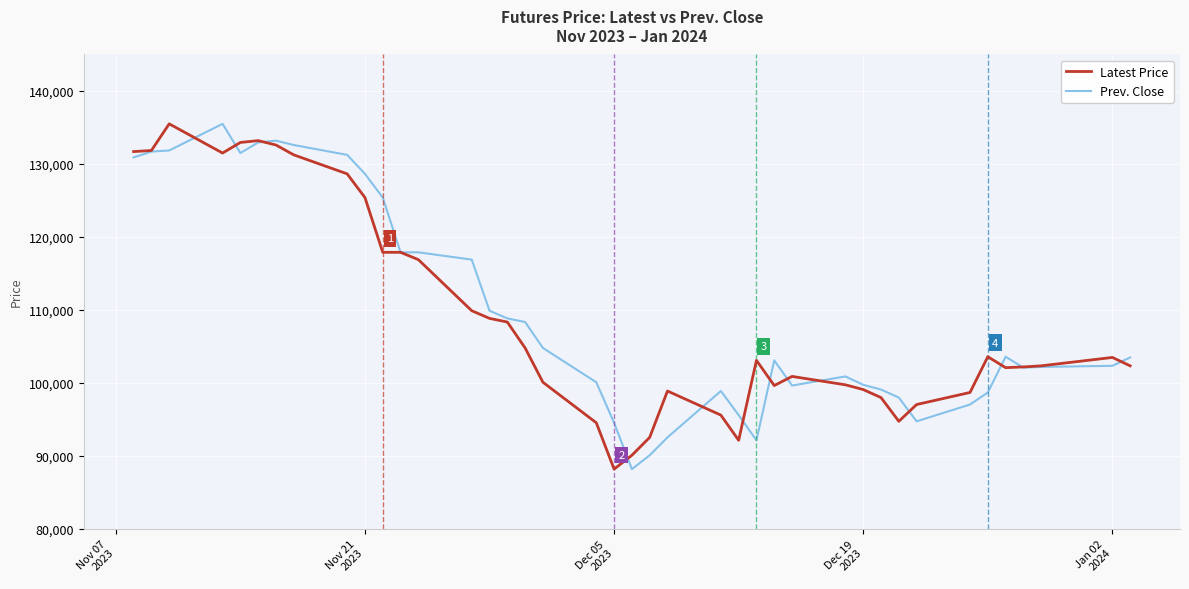

What is the highest value of the Latest Price series?

135500